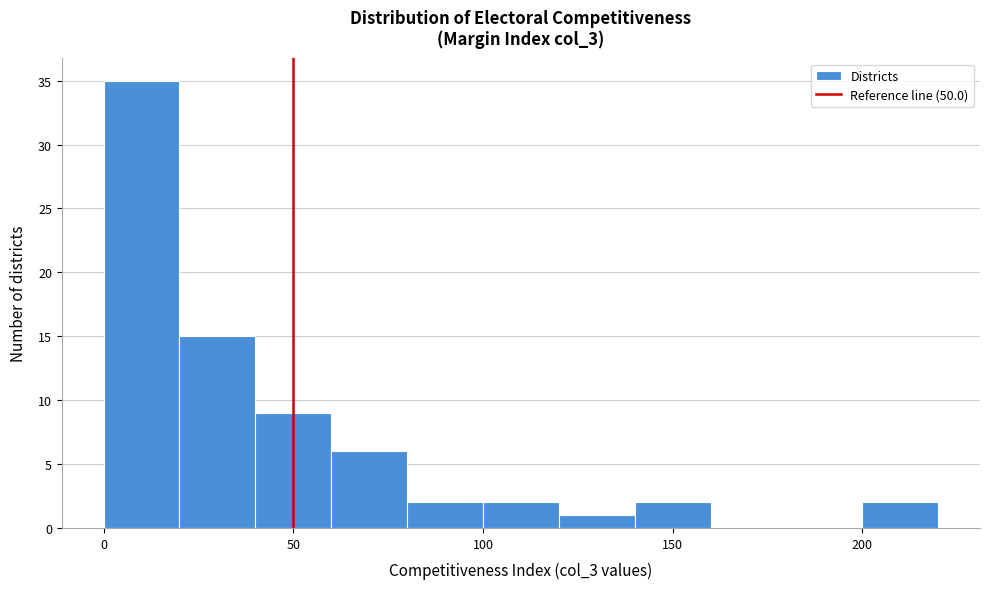

Reading left to right, list every bar in this chart as the range it spans on the x-axis followed by its height. The values are not printed on the chart, so give them approximately, as read against the axis.

0 to 20: 35
20 to 40: 15
40 to 60: 9
60 to 80: 6
80 to 100: 2
100 to 120: 2
120 to 140: 1
140 to 160: 2
160 to 180: 0
180 to 200: 0
200 to 220: 2